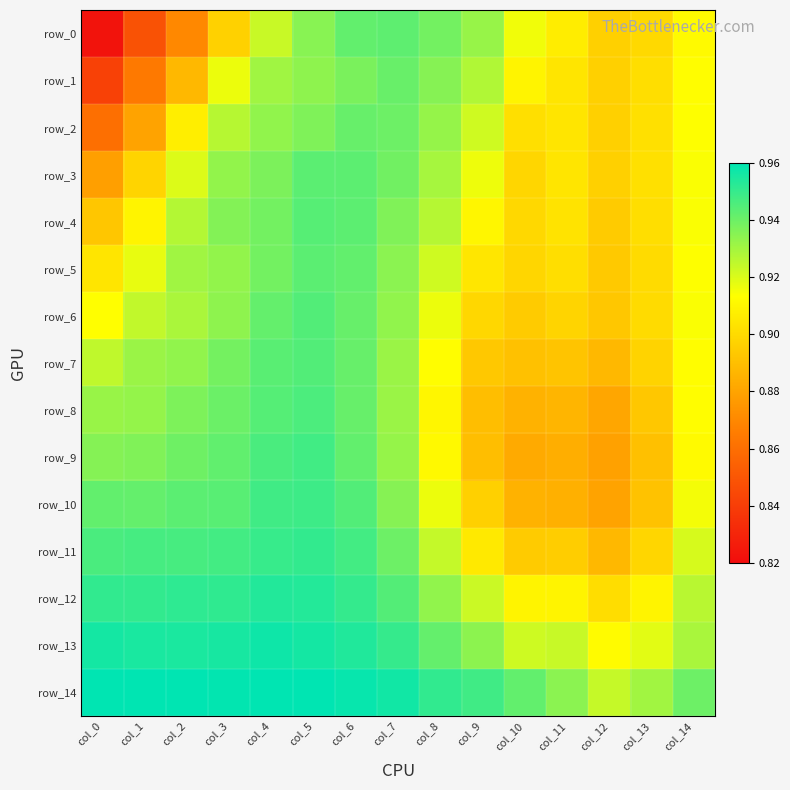

What is the minimum value for row_0?

0.8